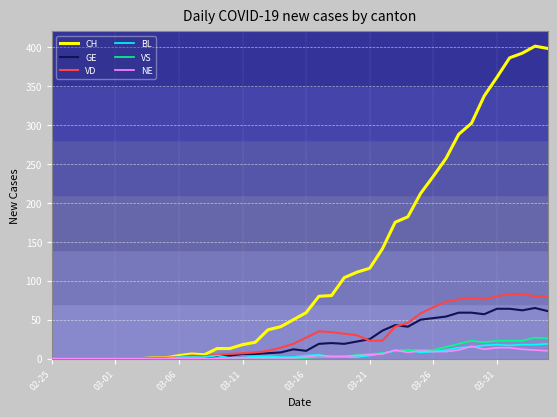

What is the maximum value for CH?

401